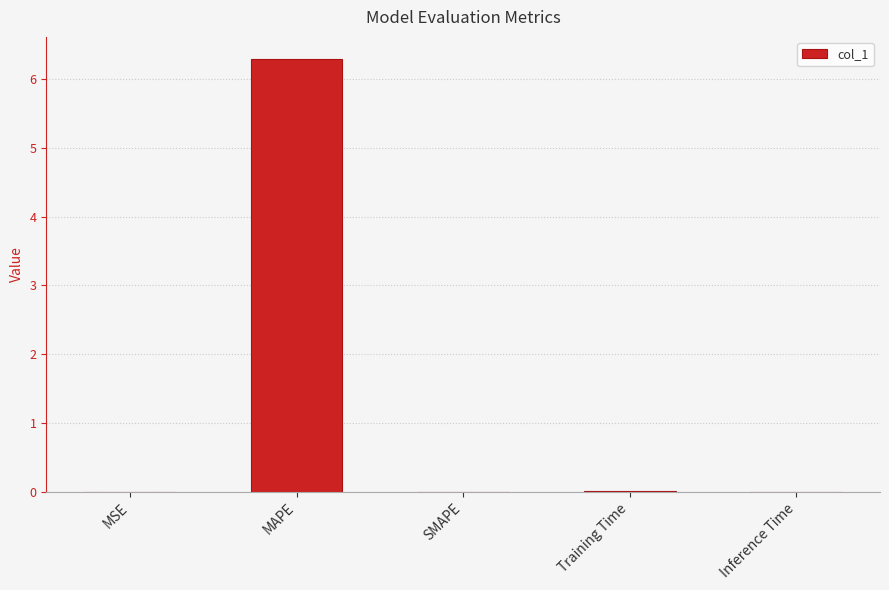

True or false: the data shows 6.3 at MAPE.

True